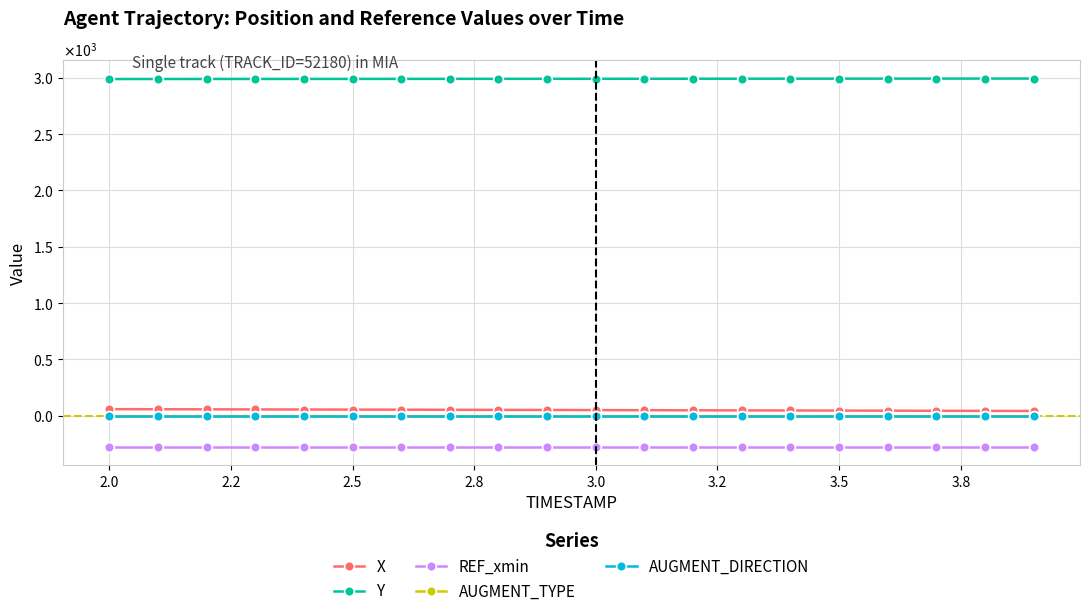

Which series has the largest total across all categories?

Y